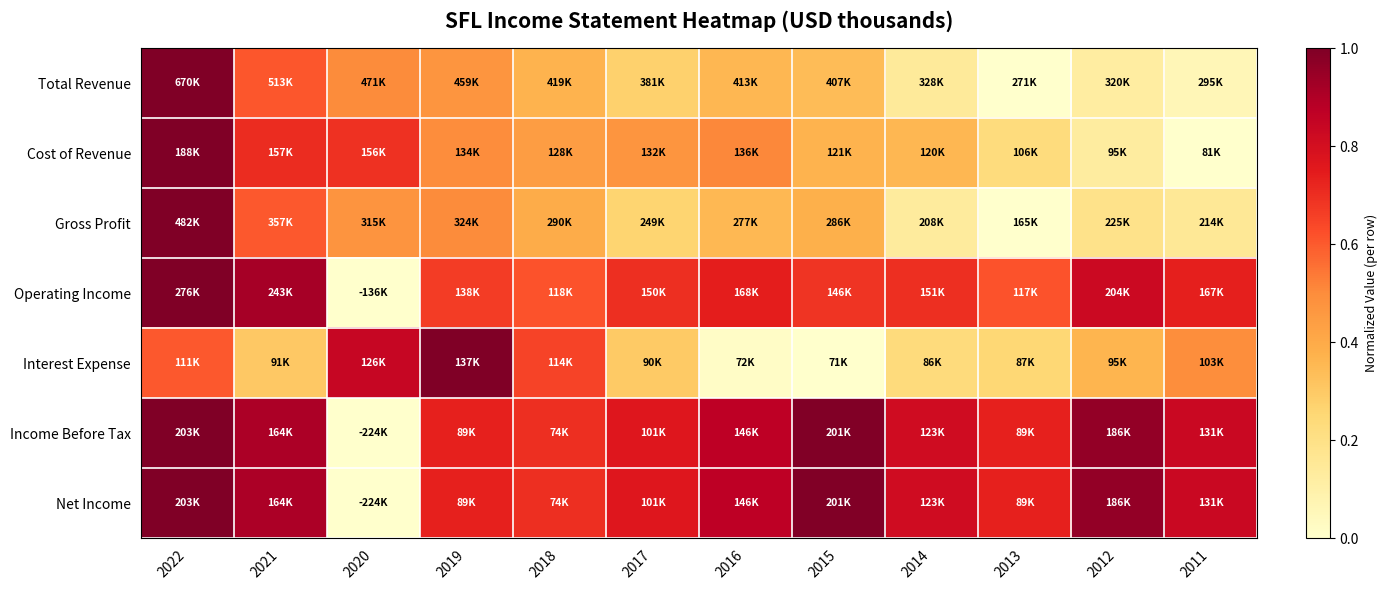

At which category is the sum across all series the highest?

2022